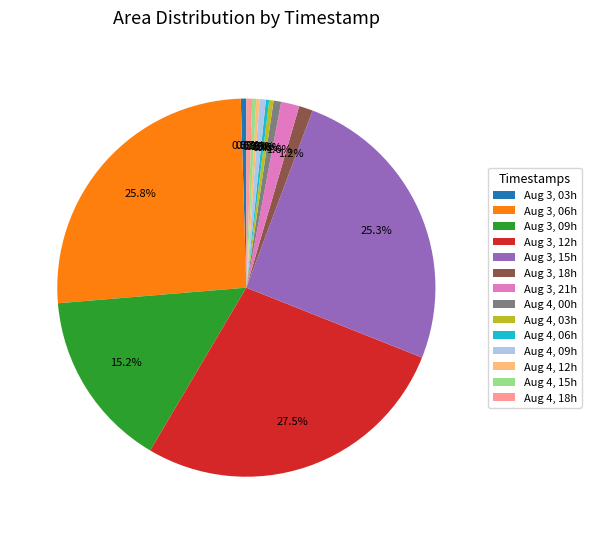

What percentage do Aug 3, 09h and Aug 3, 15h together represent?

40.5%